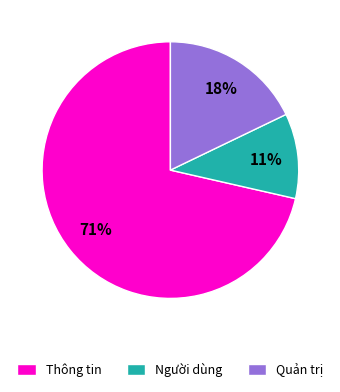

Is the sum of Quản trị and Thông tin greater than half?

Yes